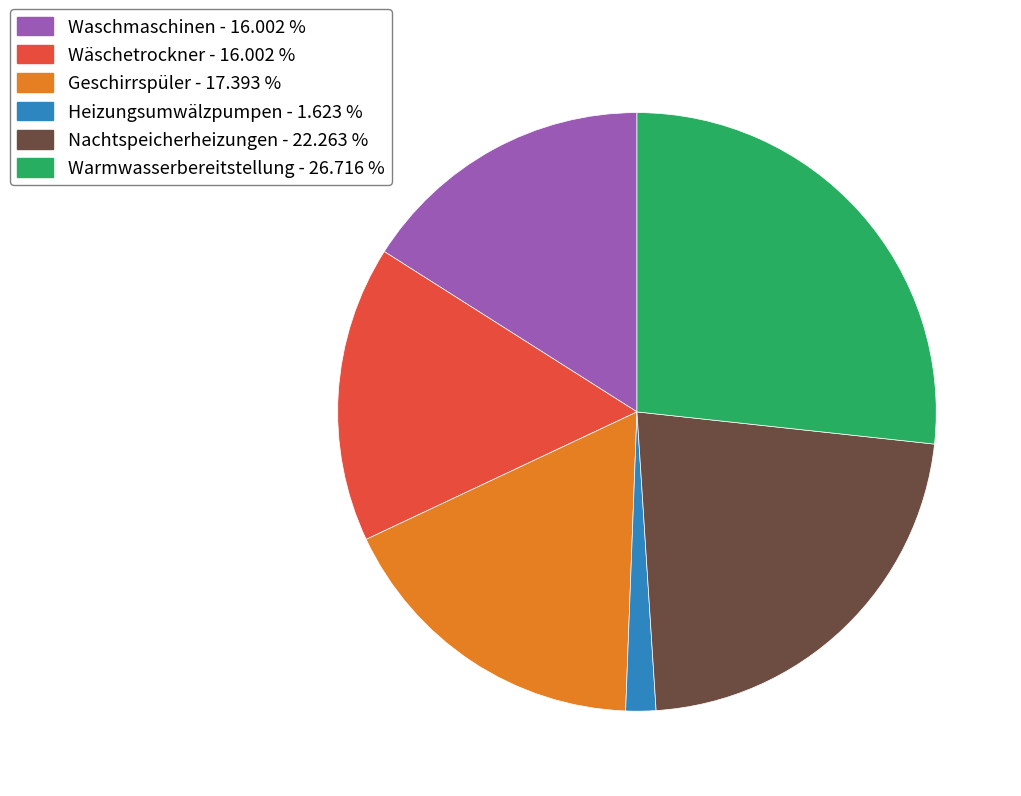

Is there a majority slice in this chart?

No